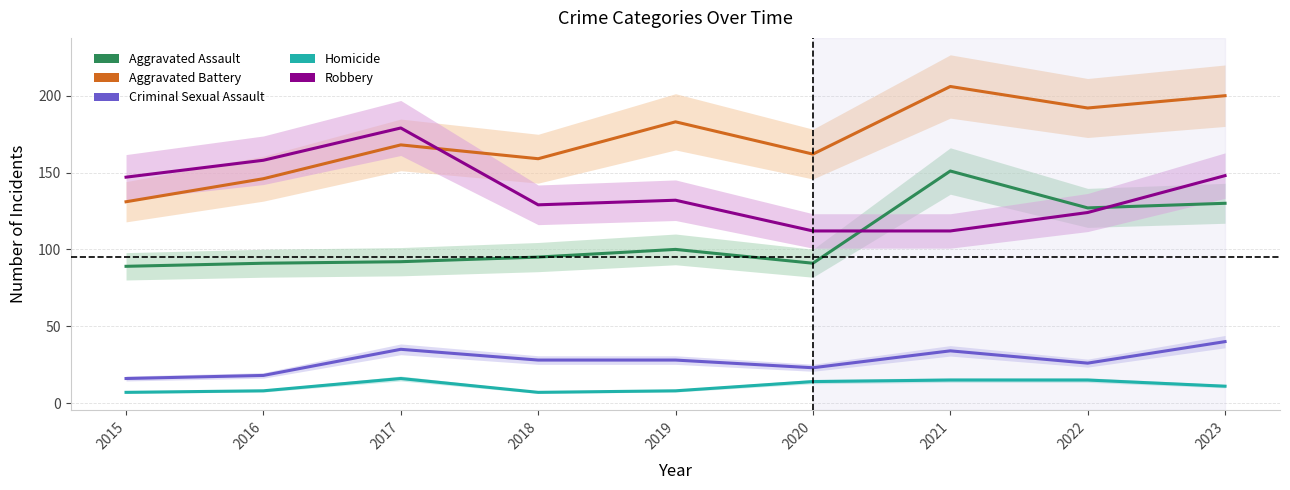

How many data points does each series have?

9